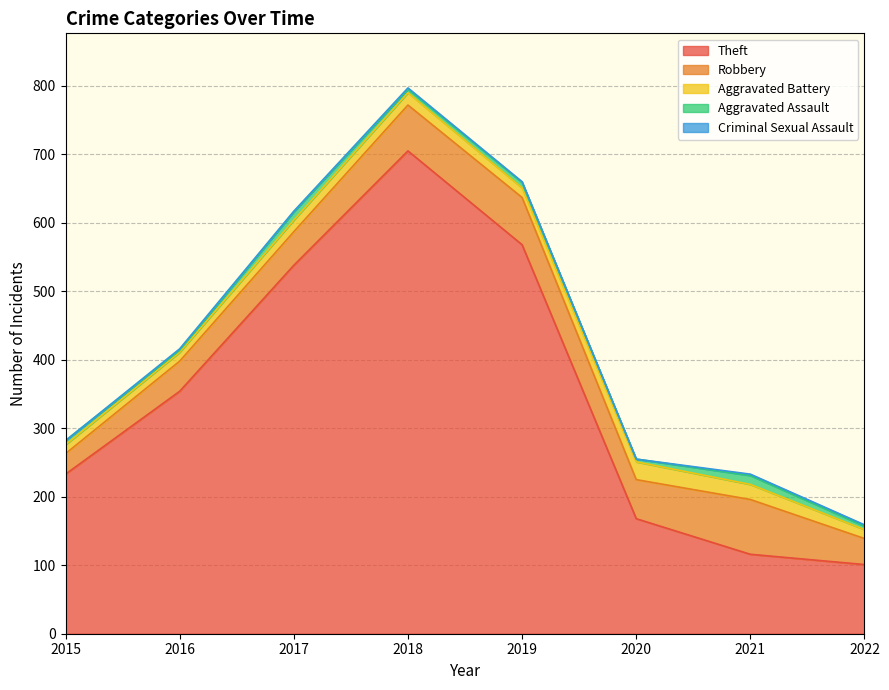

At which label is Theft closest to 403?

2016